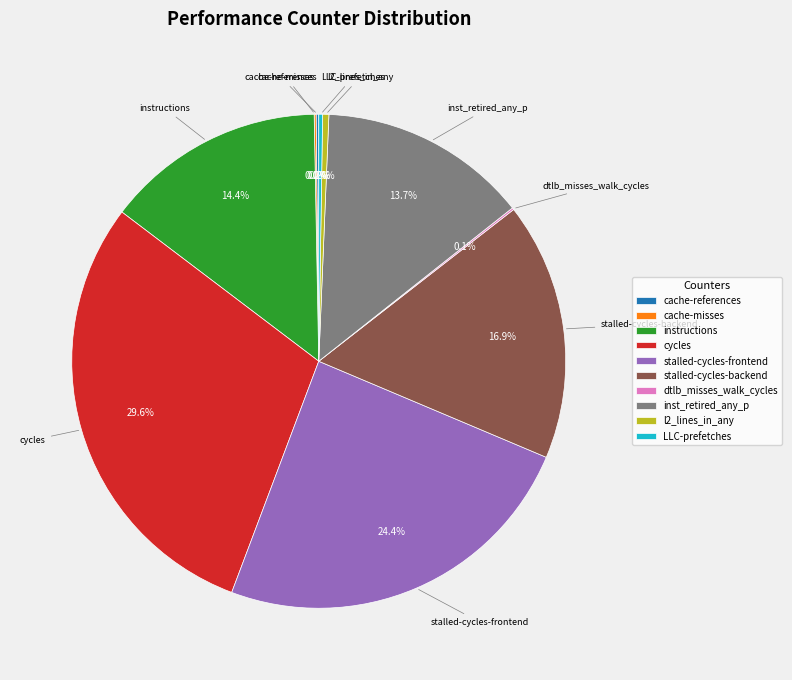

What is the ratio of the value at inst_retired_any_p to the value at stalled-cycles-backend?

0.8